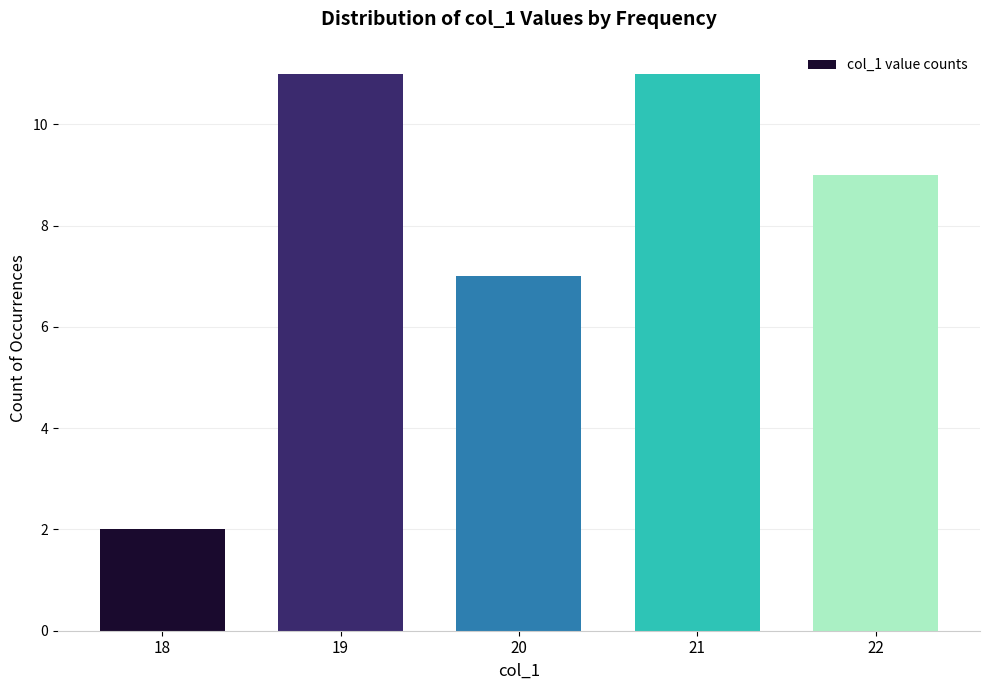

At which category does the chart reach its minimum across all series?

18